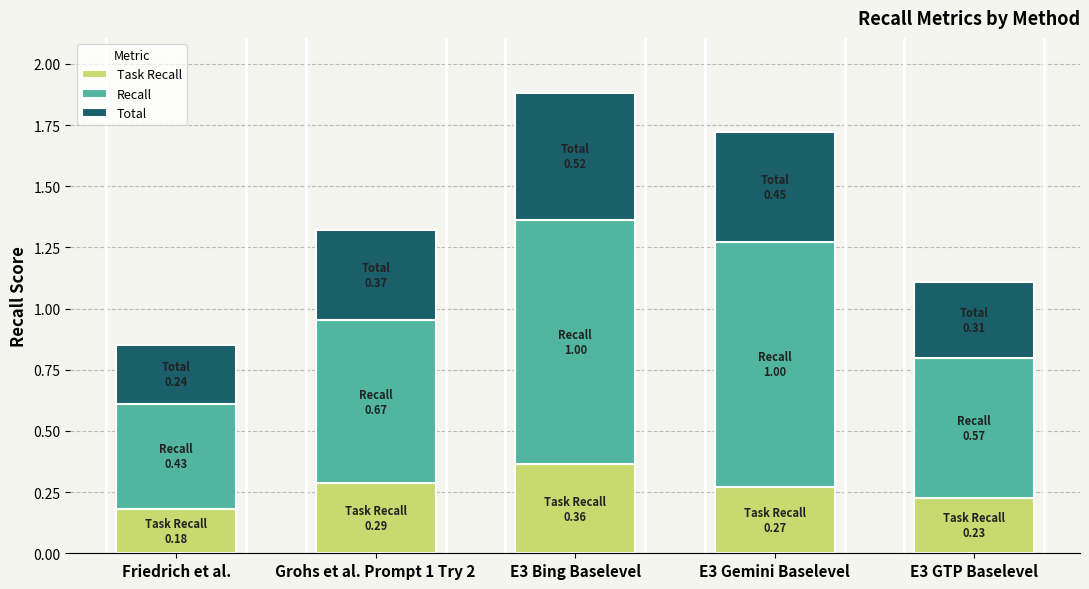

At which category is the sum across all series the highest?

E3 Bing Baselevel